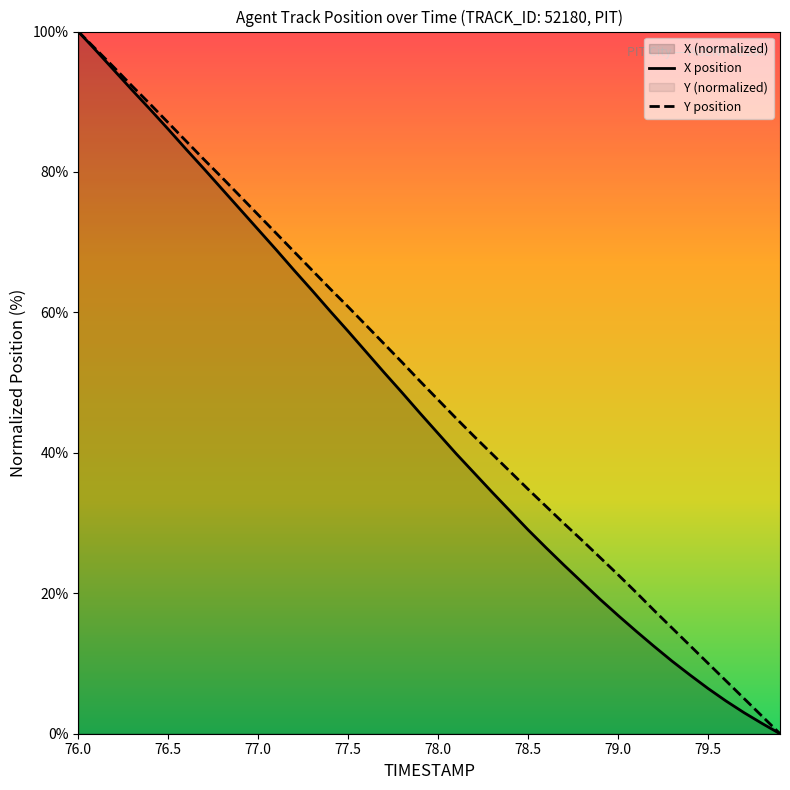

At which category is the sum across all series the highest?

76.0